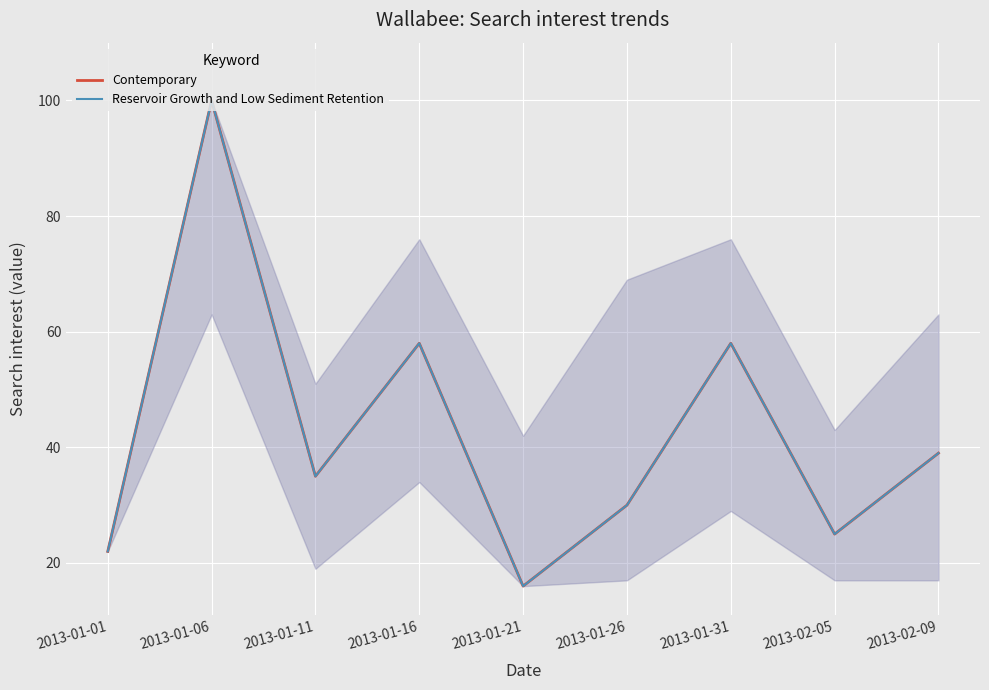

Is this an area chart (filled region under the line)?

Yes